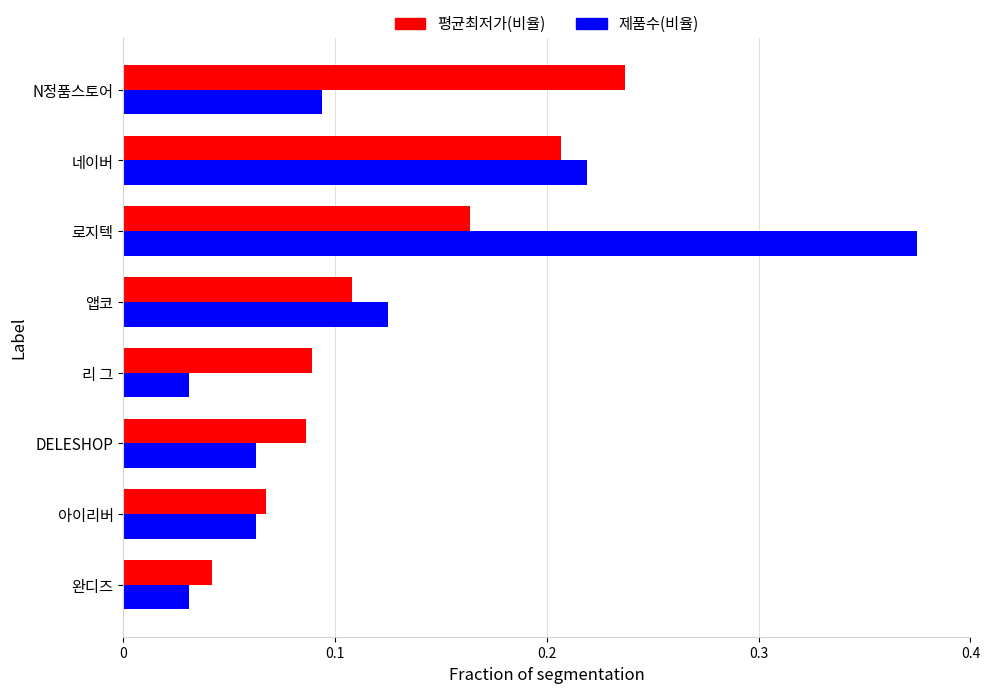

True or false: 평균최저가(비율) has a value of 0.0 at DELESHOP.

False